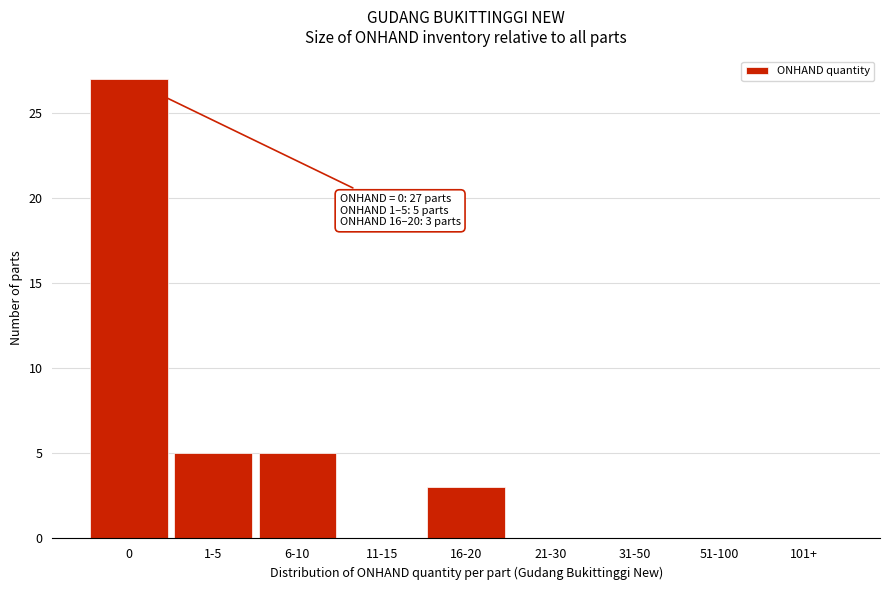

Reading left to right, transcribe all the data shown in this chart.

0=27	1-5=5	6-10=5	11-15=0	16-20=3	21-30=0	31-50=0	51-100=0	101+=0